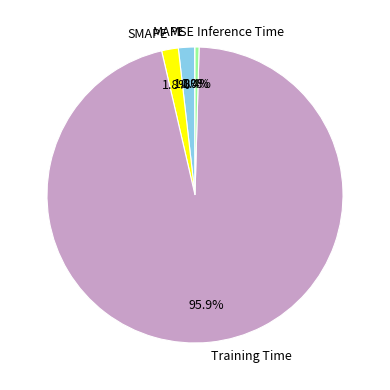

True or false: Training Time accounts for 96% of the total.

True